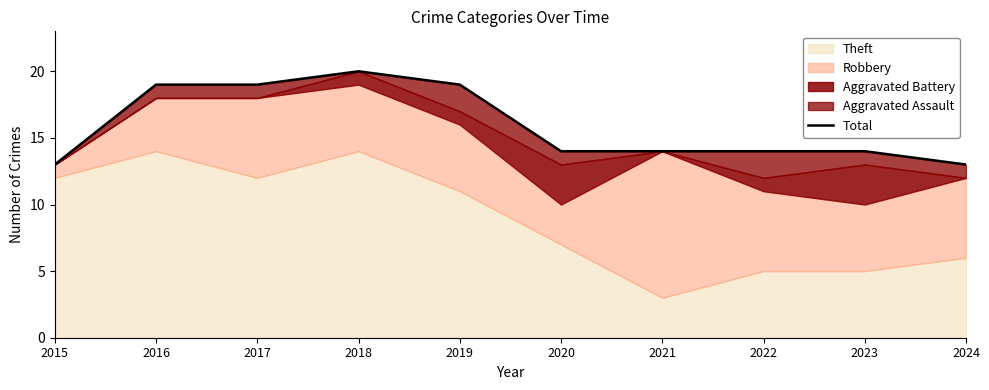

Which label corresponds to the largest value in the chart?

2018